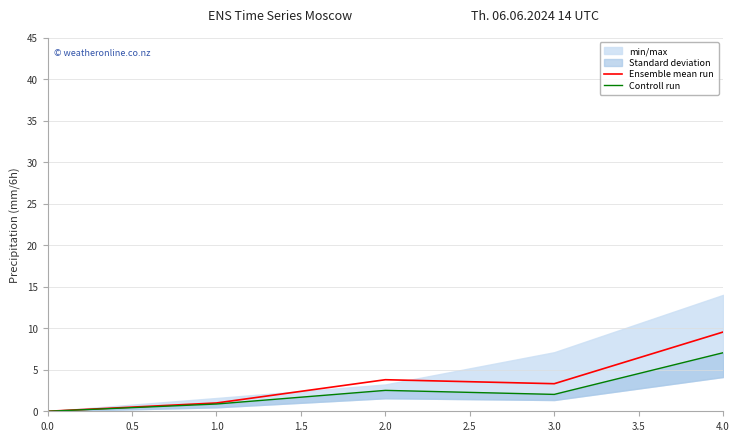

Is it true that Ensemble mean run equals 3.8 at 2.0?

True